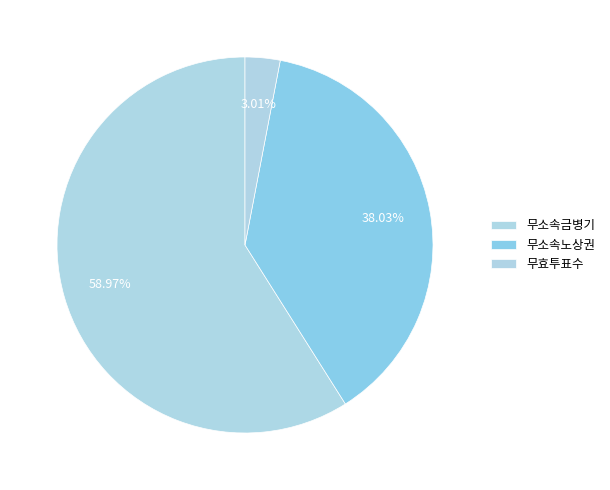

How many slices are in this pie chart?

3